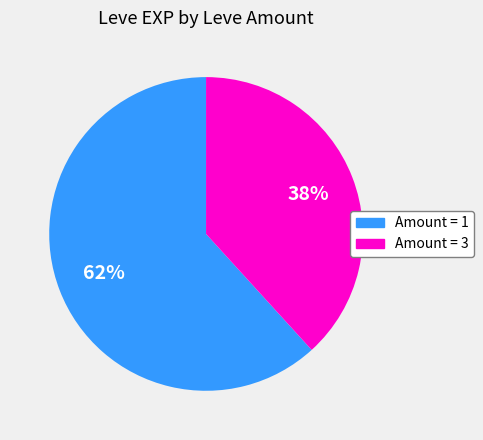

To the nearest percent, what is the average slice percentage?

50%